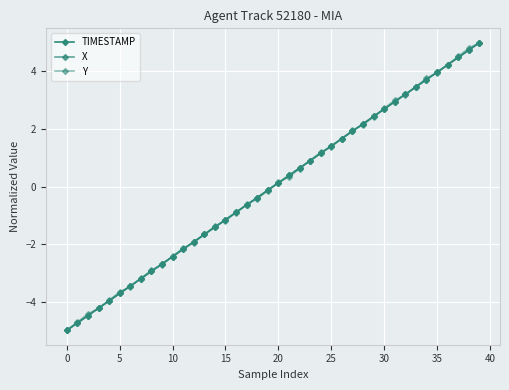

True or false: TIMESTAMP and Y intersect in this chart.

True